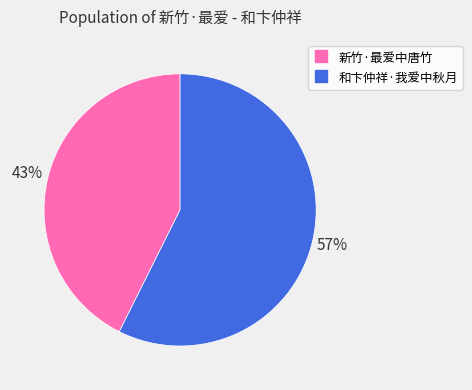

To the nearest percent, what is the average slice percentage?

50%